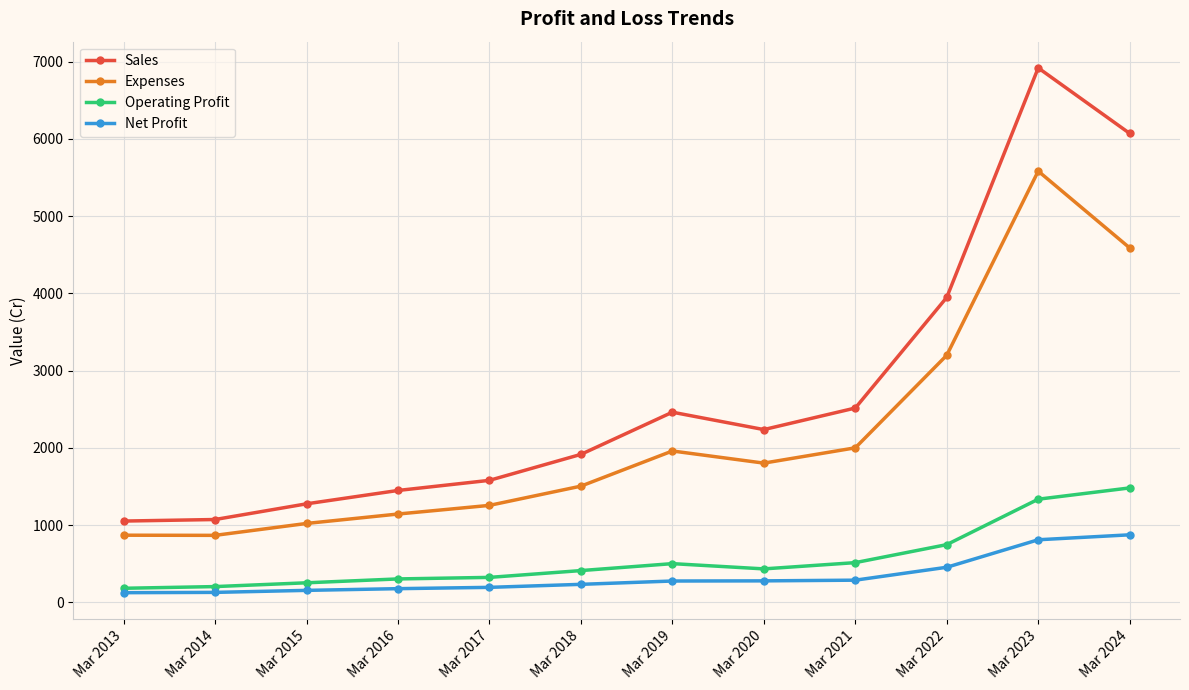

At which category does the chart reach its peak across all series?

Mar 2023